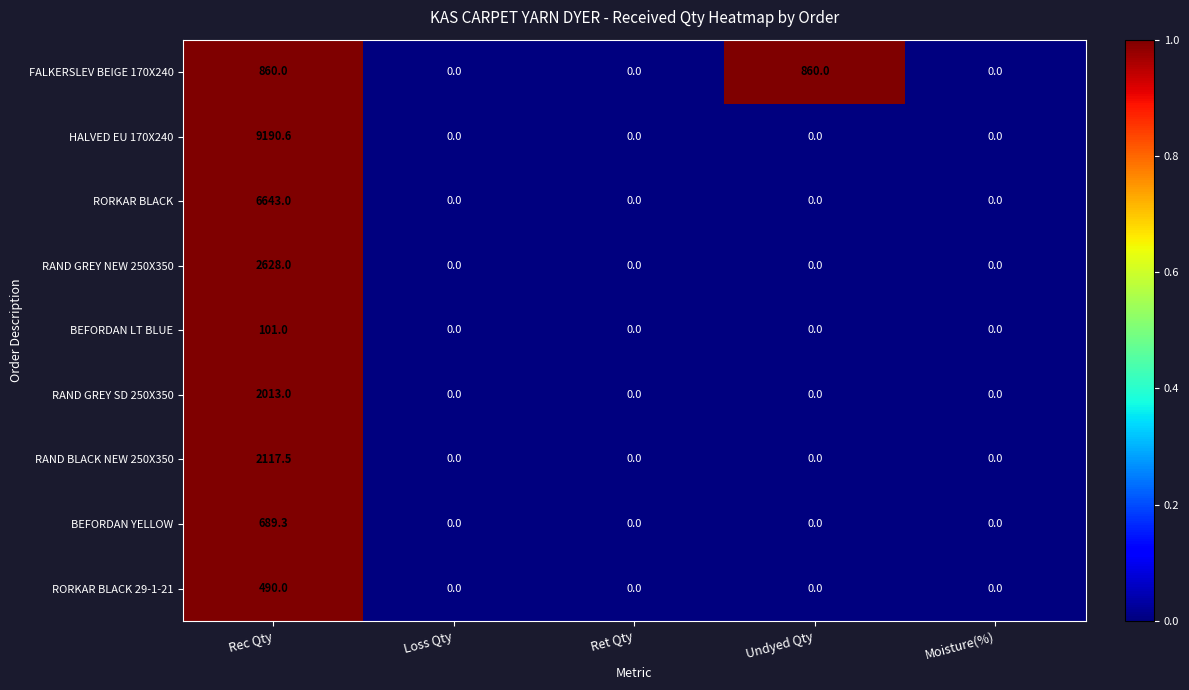

Is it true that BEFORDAN LT BLUE equals 0.0 at Undyed Qty?

True